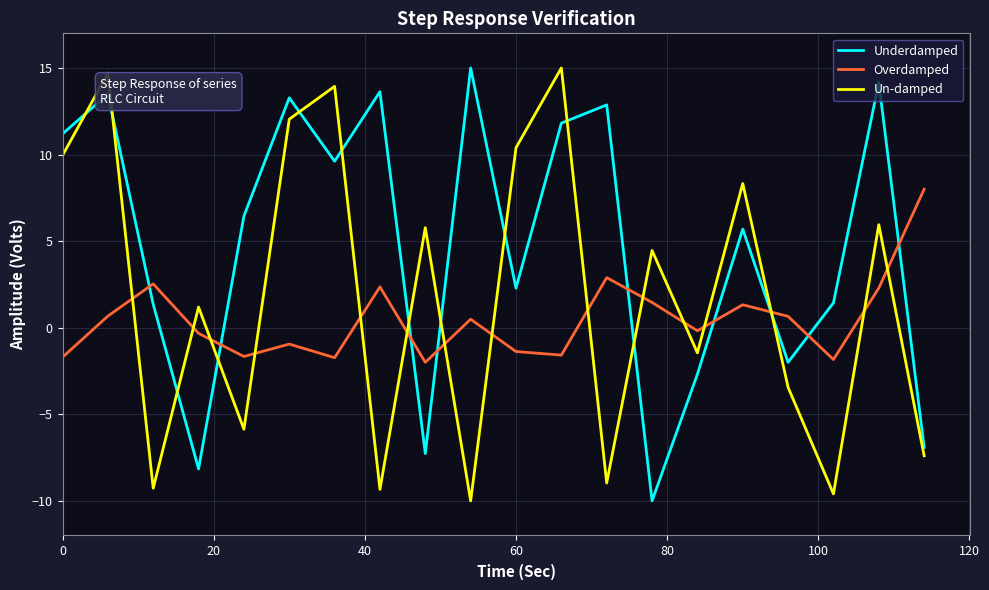

After their last crossing, which series has the higher values: Overdamped or Underdamped?

Overdamped